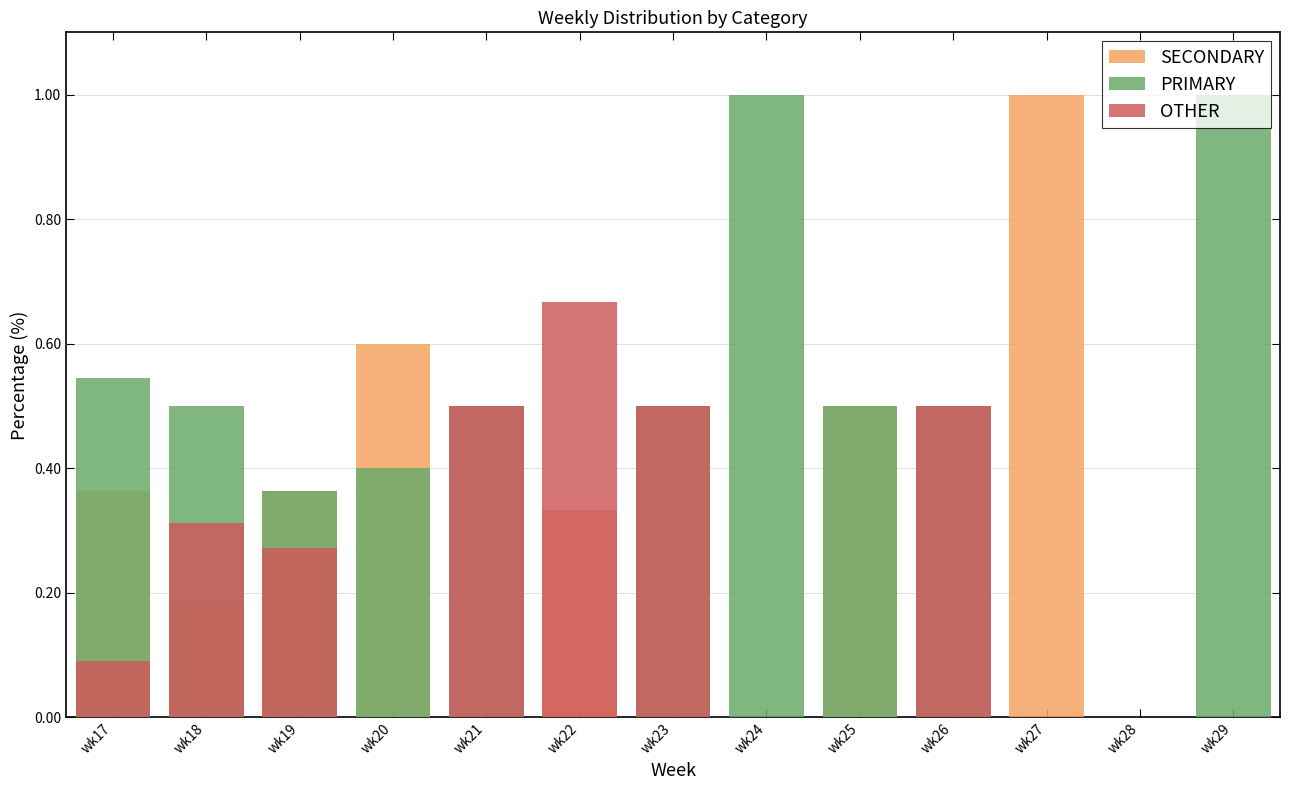

What is the average value of the SECONDARY series?

0.3